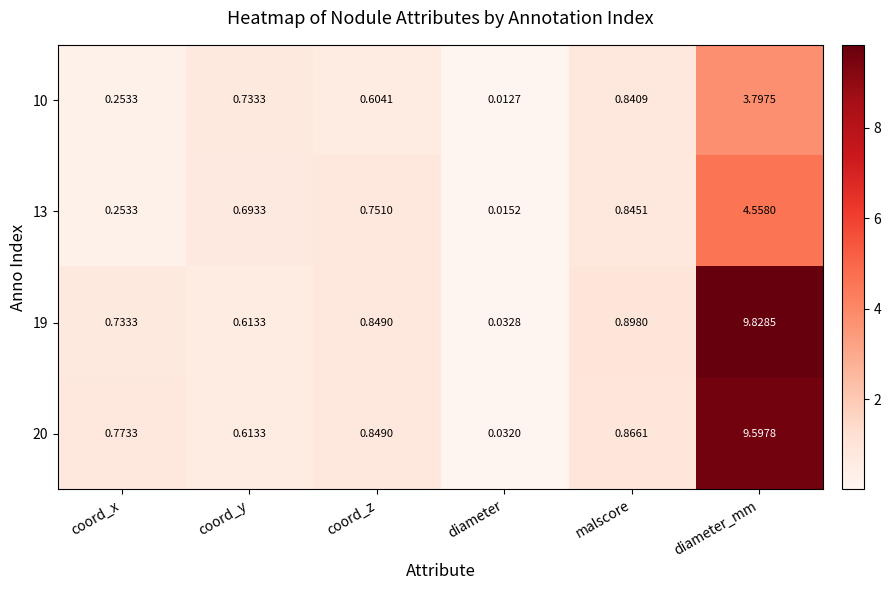

At which category is the sum across all series the highest?

diameter_mm